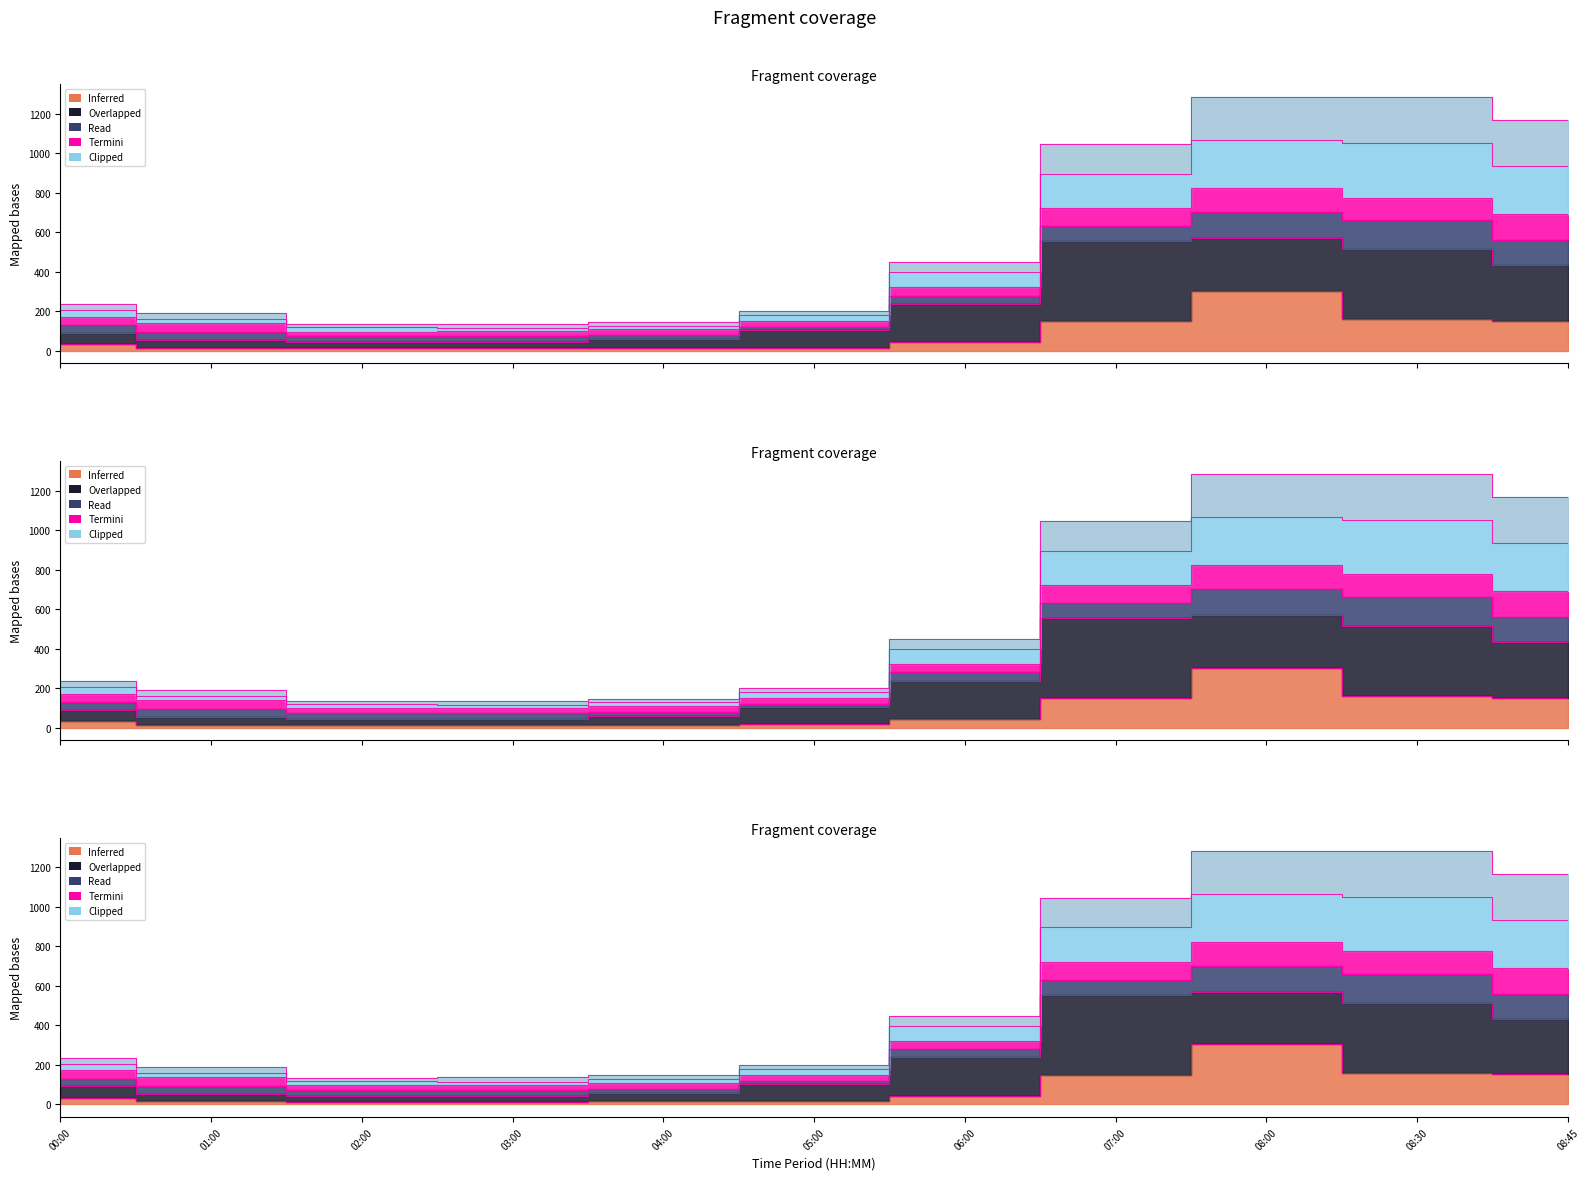

What is the difference between the maximum and minimum values?

293